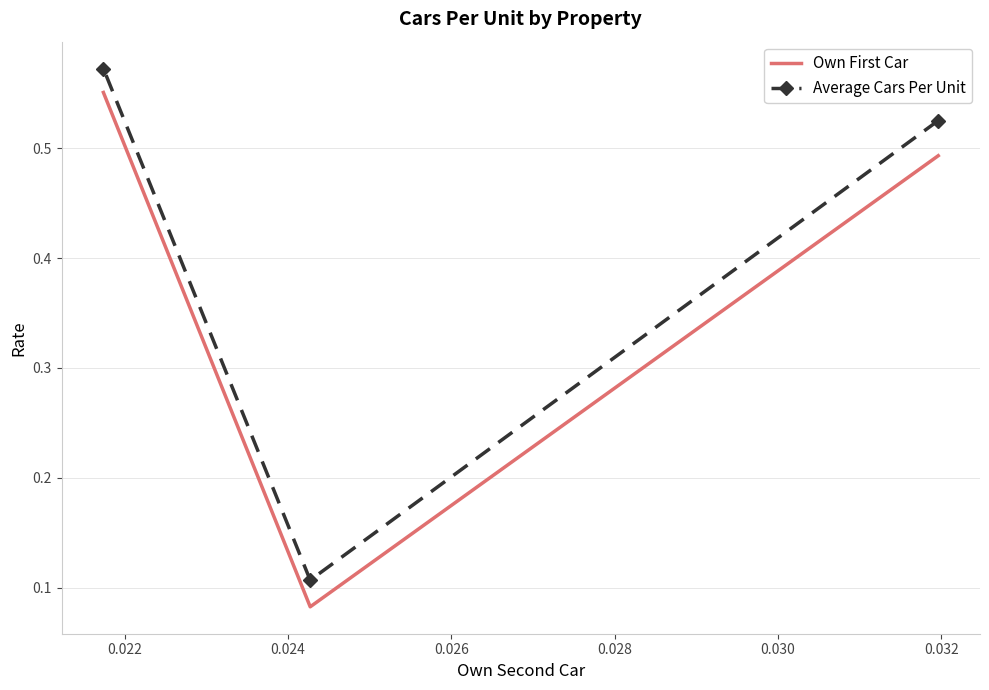

What is the average value of the Average Cars Per Unit series?

0.4